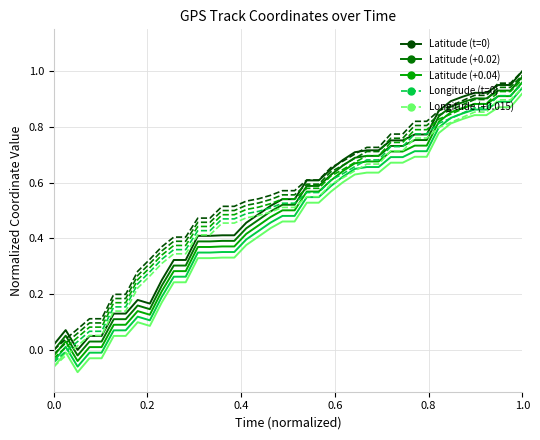

How many lines are shown in the chart?

10